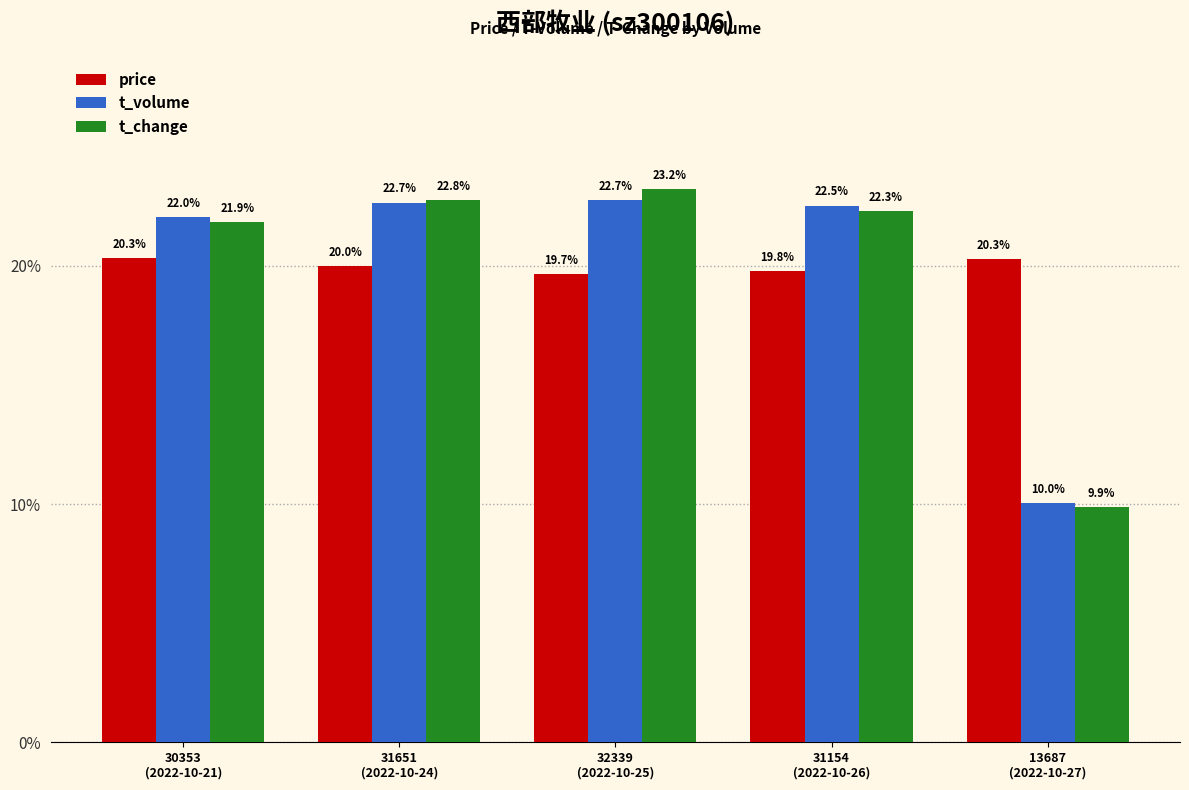

What is the difference between the maximum and minimum values in the t_change series?

13.4